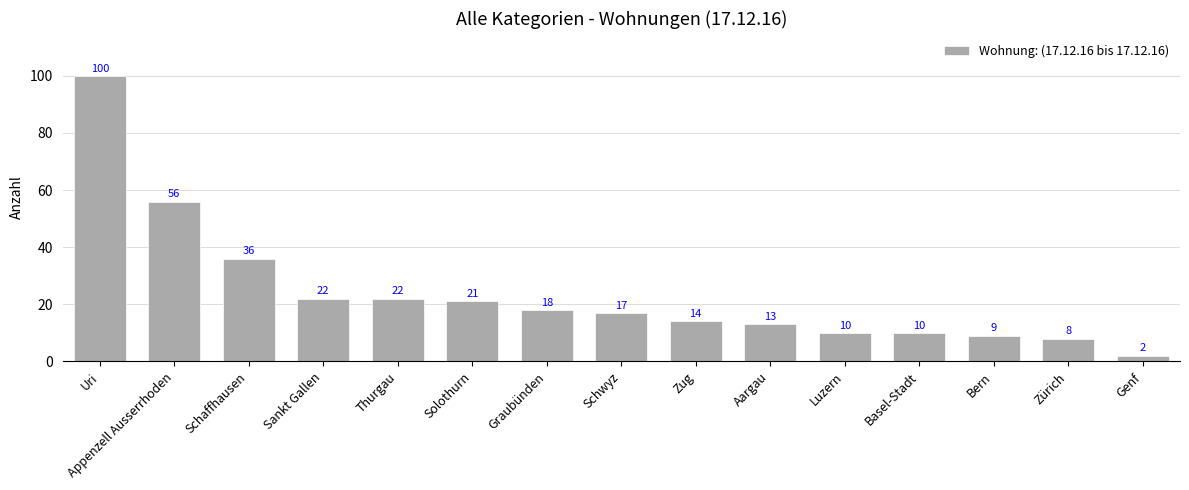

What is the label of the 11th bar from the right?

Thurgau